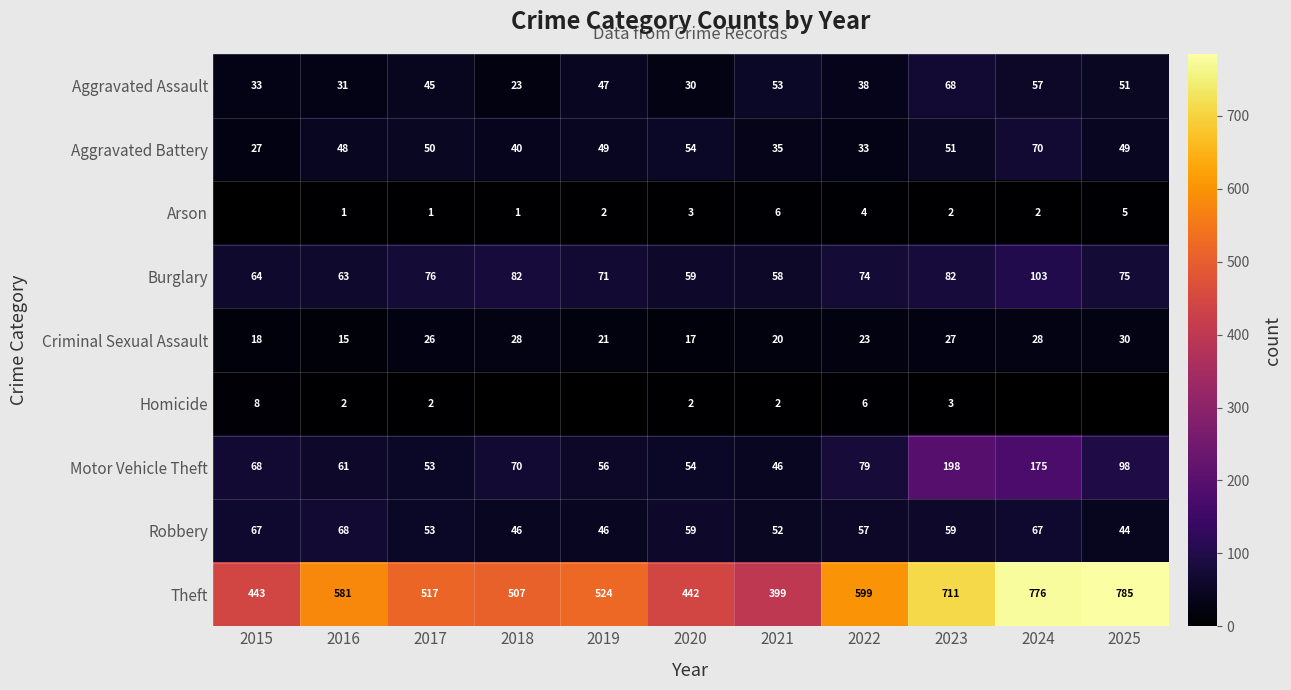

What is the sum of the Arson values at 2017 and 2023?

3